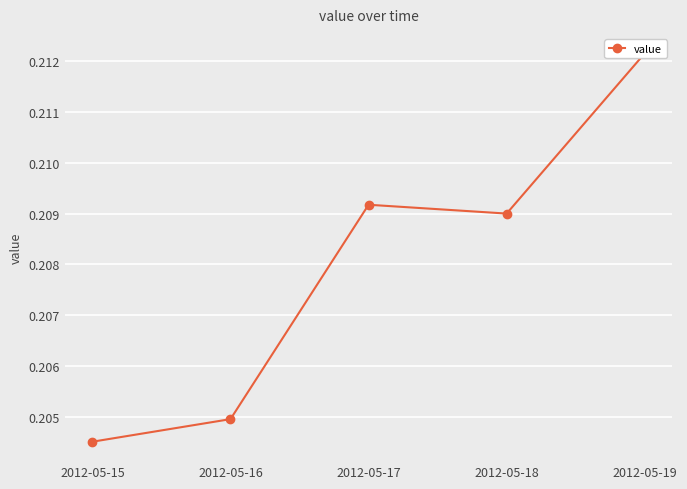

What is the smallest value displayed?

0.2